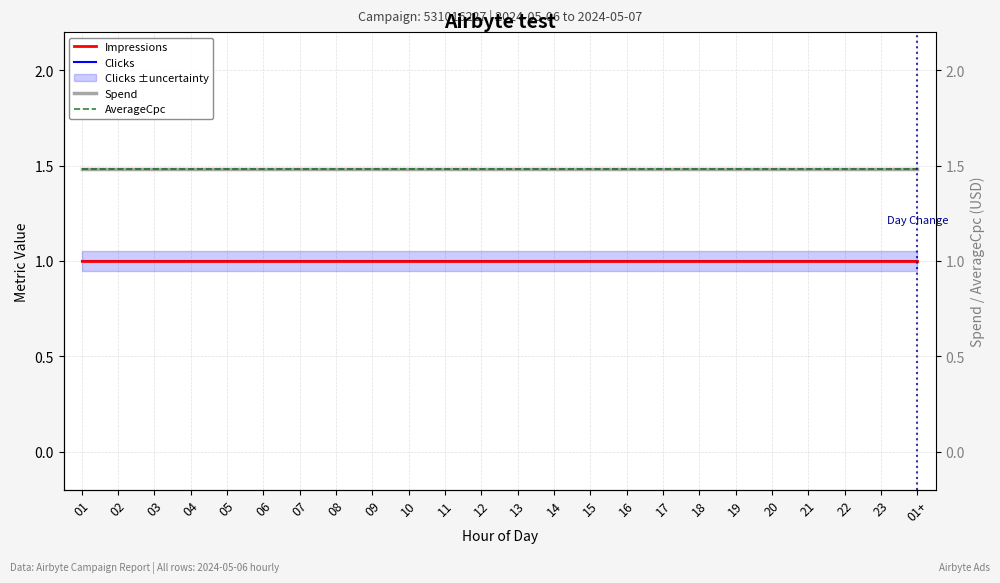

Read the Clicks value at 07.

1.0